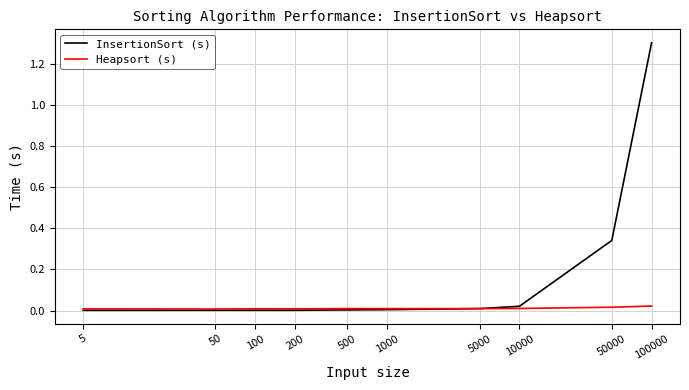

Which series has the largest total across all categories?

InsertionSort (s)